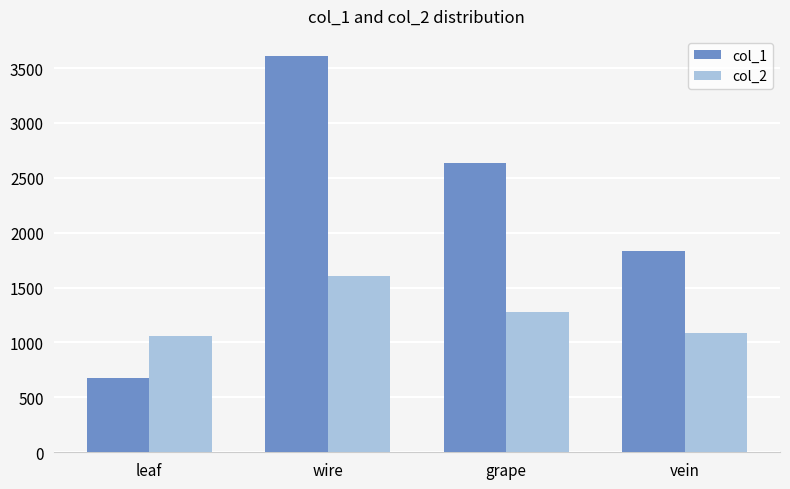

What are all the series names shown in the legend?

col_1, col_2